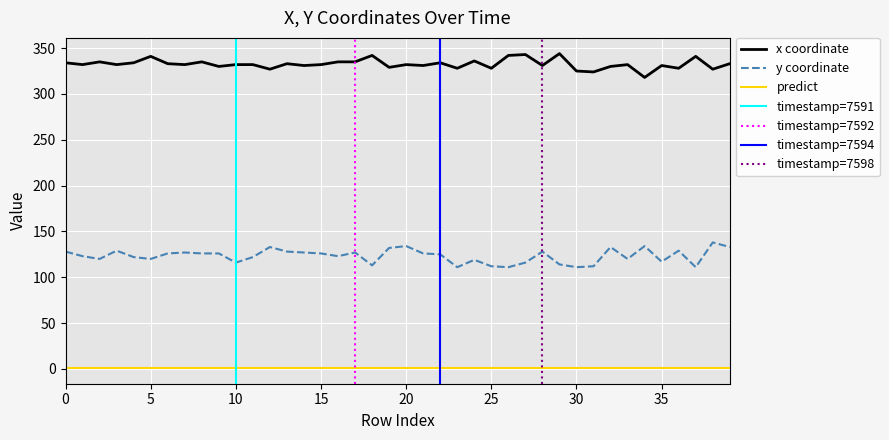

Which series has the widest spread of values?

y